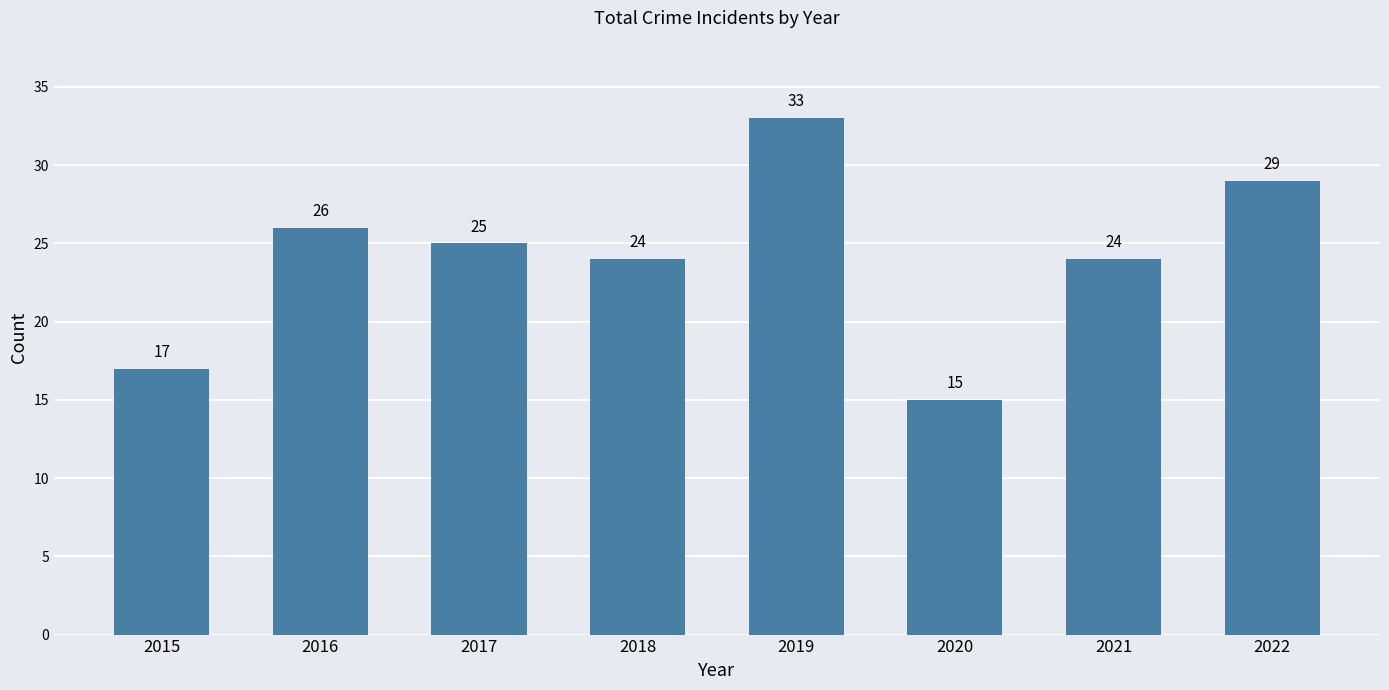

How many distinct data groups are displayed?

1